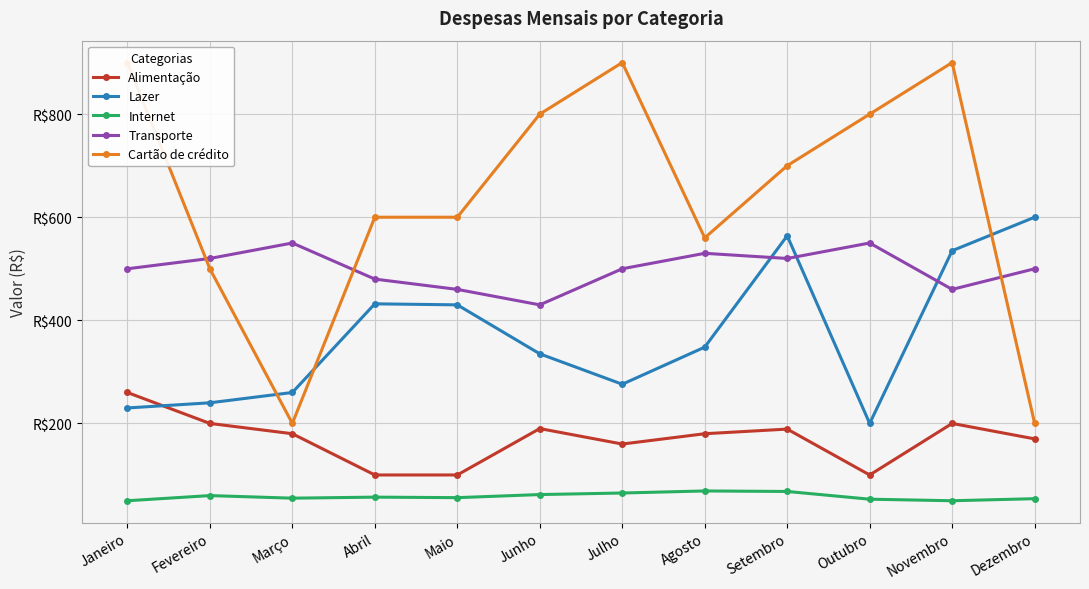

What is the total value across all series at Fevereiro?

1520